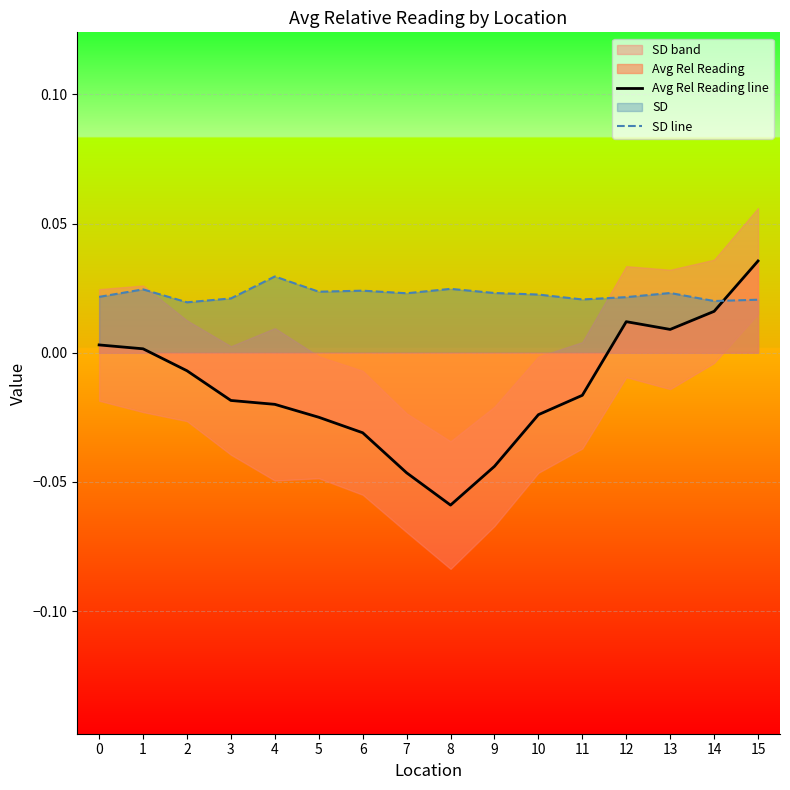

At which label does Avg Rel Reading line reach its minimum?

8